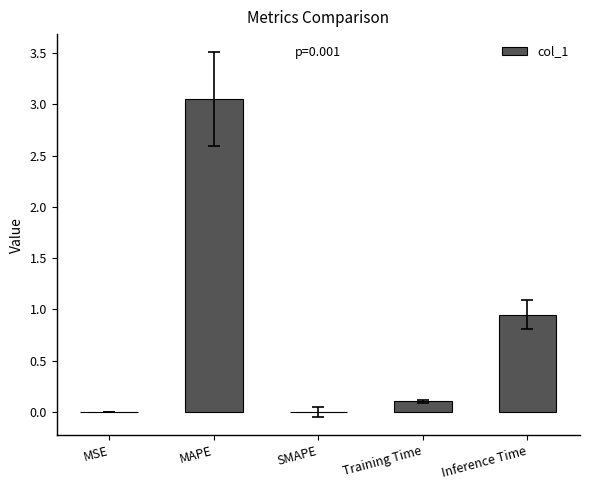

The value at MSE is 0.0. True or false?

True